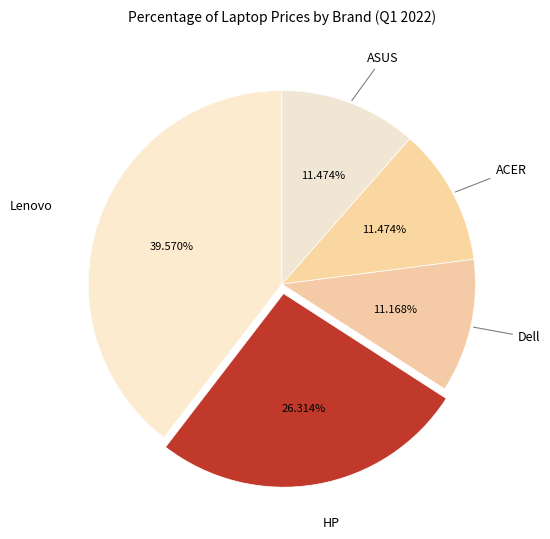

What portion of the pie excludes HP?

73.7%